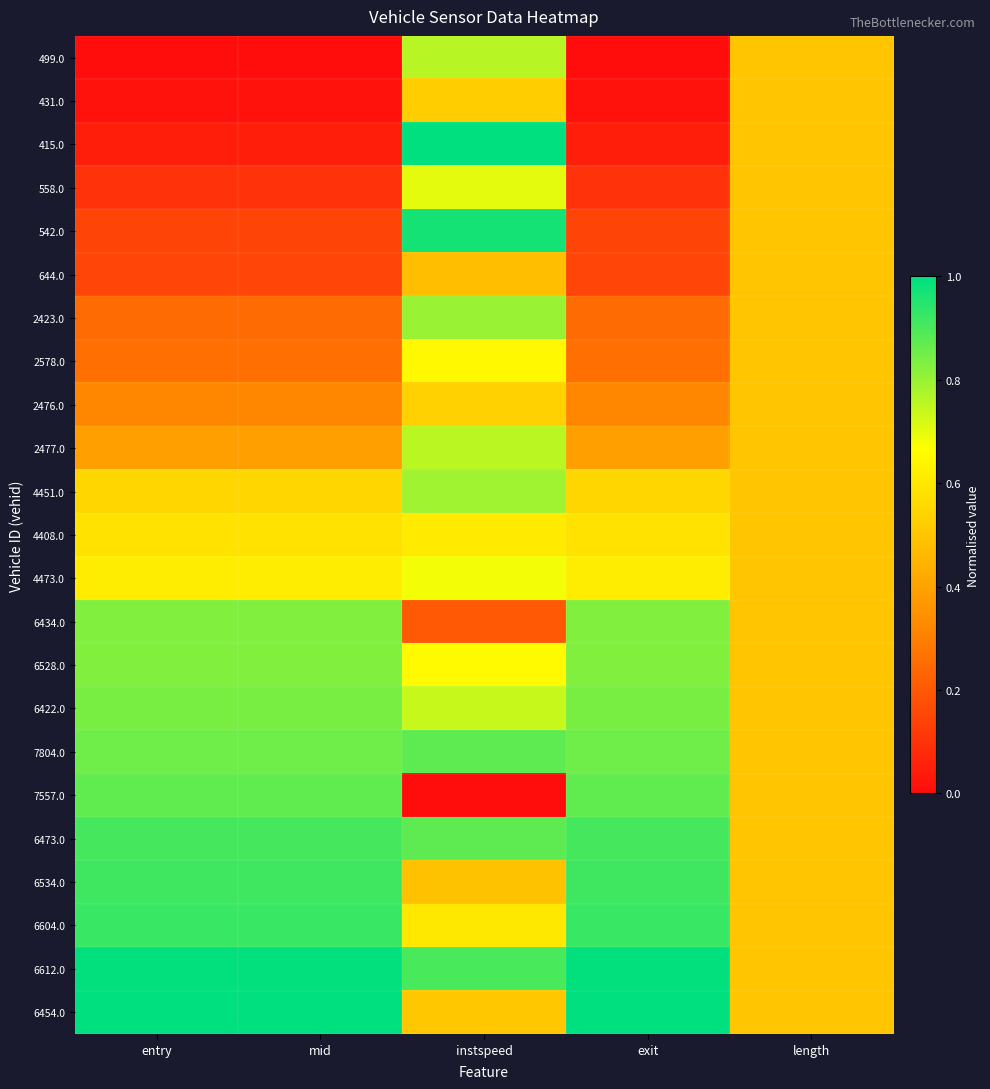

What is the spread (max minus min) of values at exit?

1.0